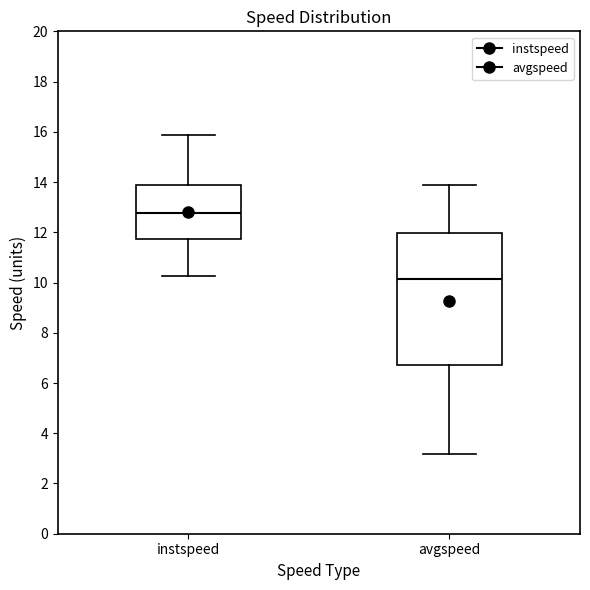

Which box has the lowest median line?

avgspeed